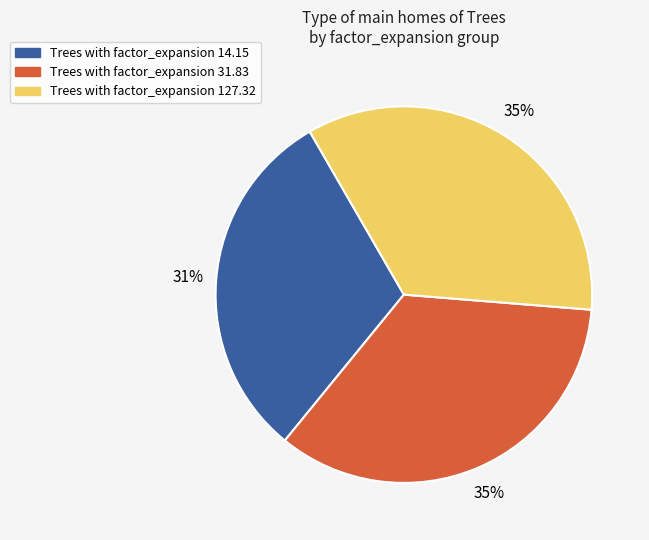

Do Trees with factor_expansion 31.83 and Trees with factor_expansion 127.32 together represent more than half of the pie?

Yes